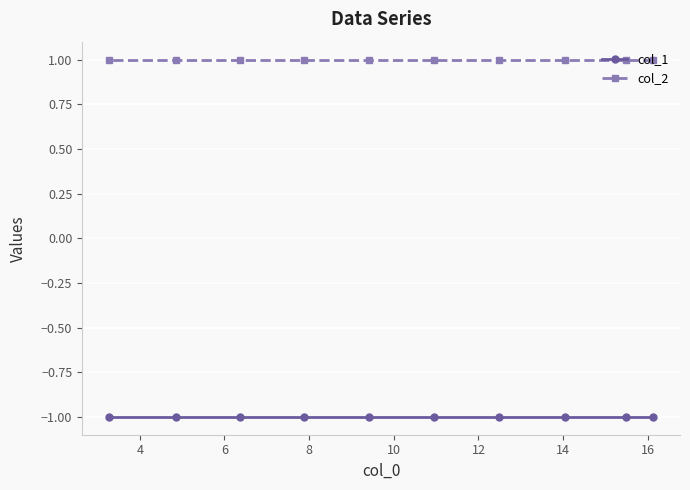

At how many categories does at least one series exceed 0?

10